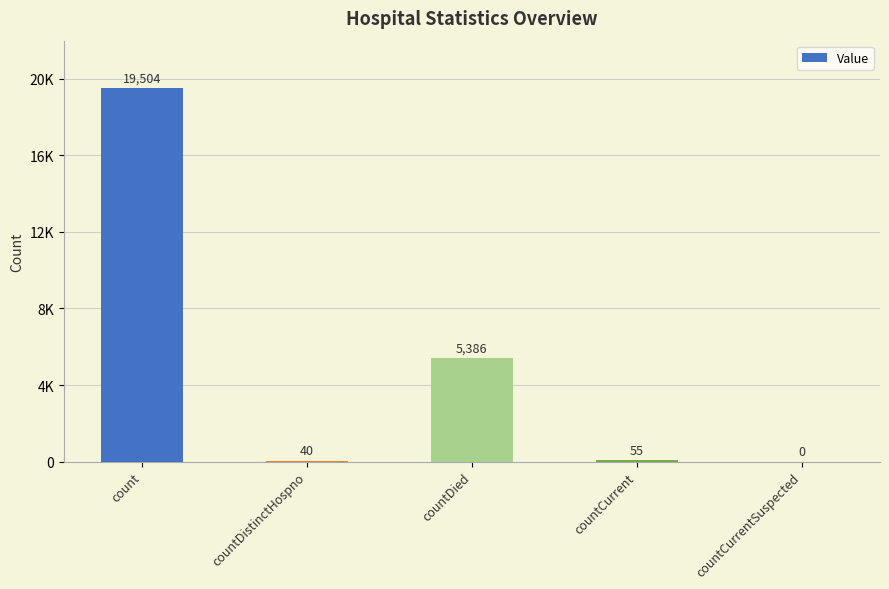

Rank the categories by value from highest to lowest.

count, countDied, countCurrent, countDistinctHospno, countCurrentSuspected